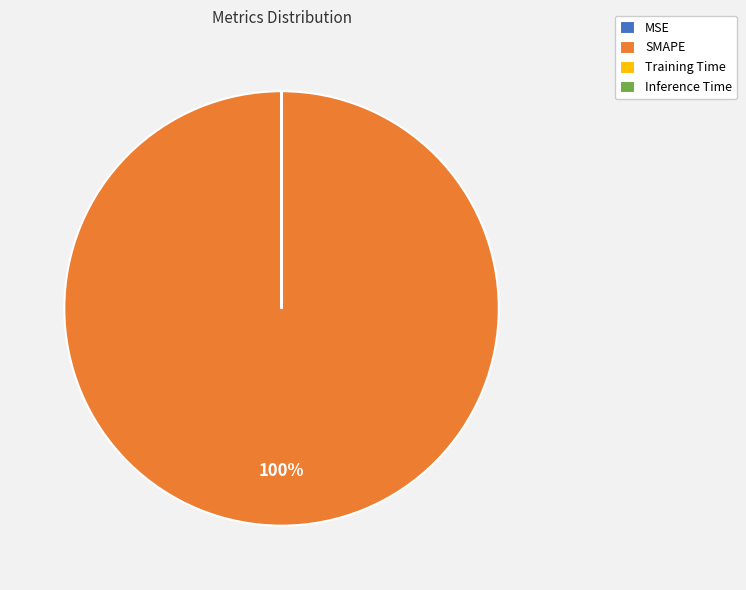

Is there any slice that represents more than half of the pie?

Yes